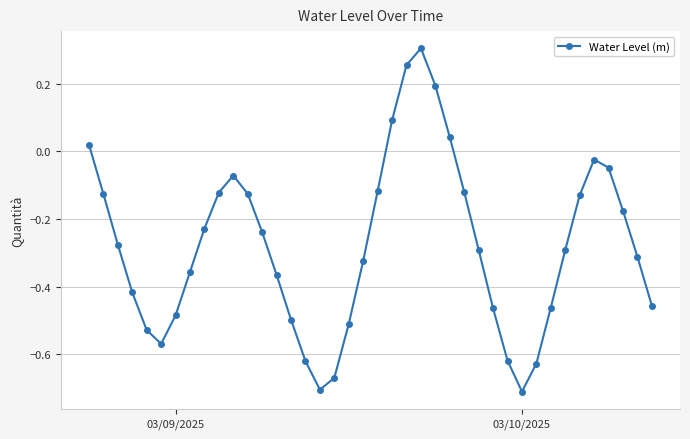

What is the sum of all values?

-11.2